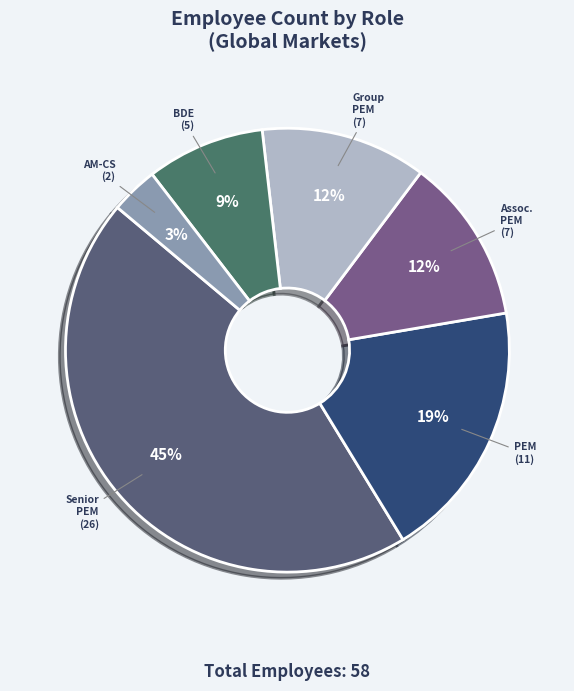

To the nearest percent, what is the average slice percentage?

17%